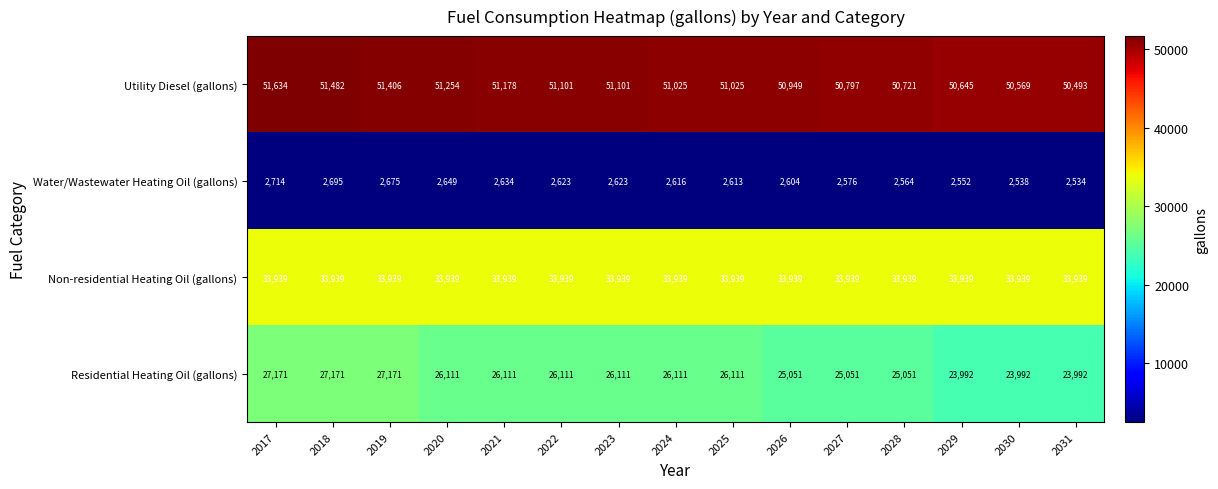

What is the average value of the Residential Heating Oil (gallons) series?

25687